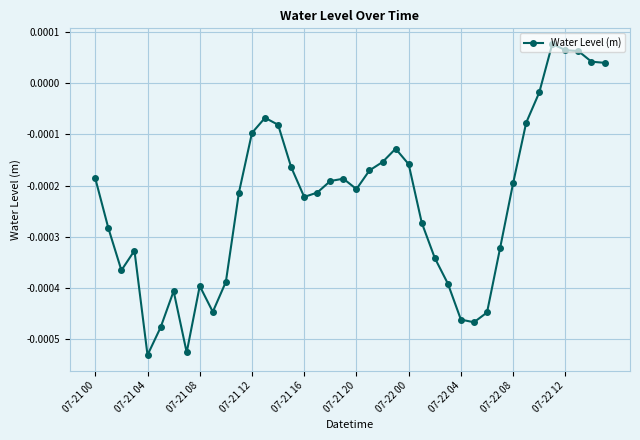

True or false: the data has more than 2 interior local peaks.

True